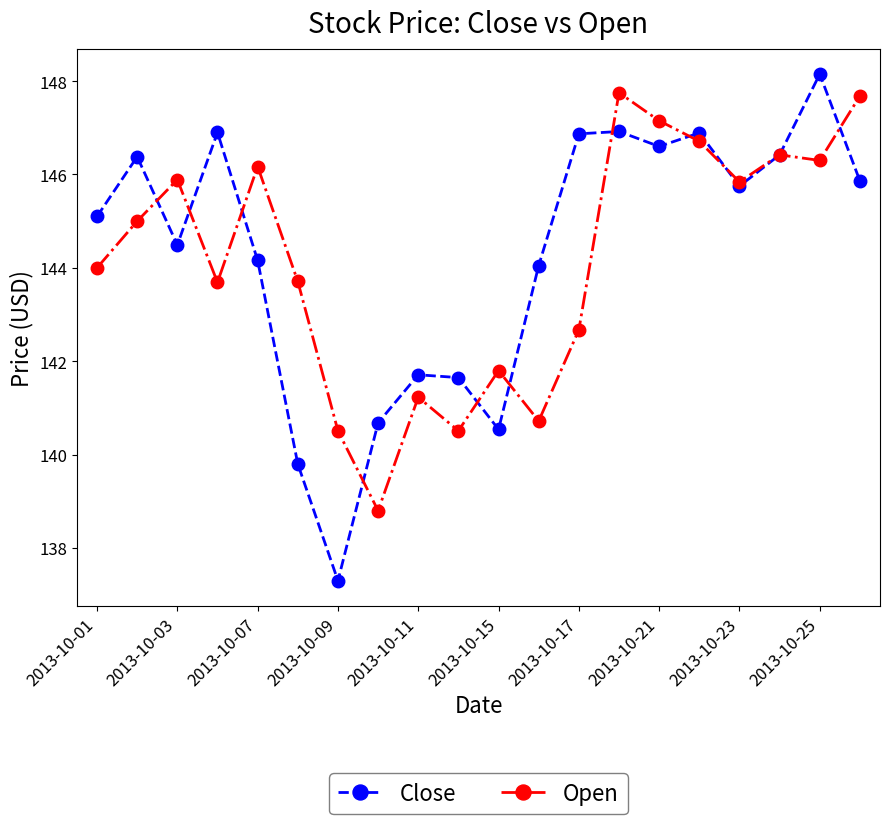

Reading left to right, transcribe all the data shown in this chart.

Close: 145.1	146.4	144.5	146.9	144.2	139.8	137.3	140.7	141.7	141.7	140.5	144.1	146.9	146.9	146.6	146.9	145.8	146.4	148.2	145.9
Open: 144.0	145.0	145.9	143.7	146.2	143.7	140.5	138.8	141.2	140.5	141.8	140.7	142.7	147.8	147.2	146.7	145.8	146.4	146.3	147.7